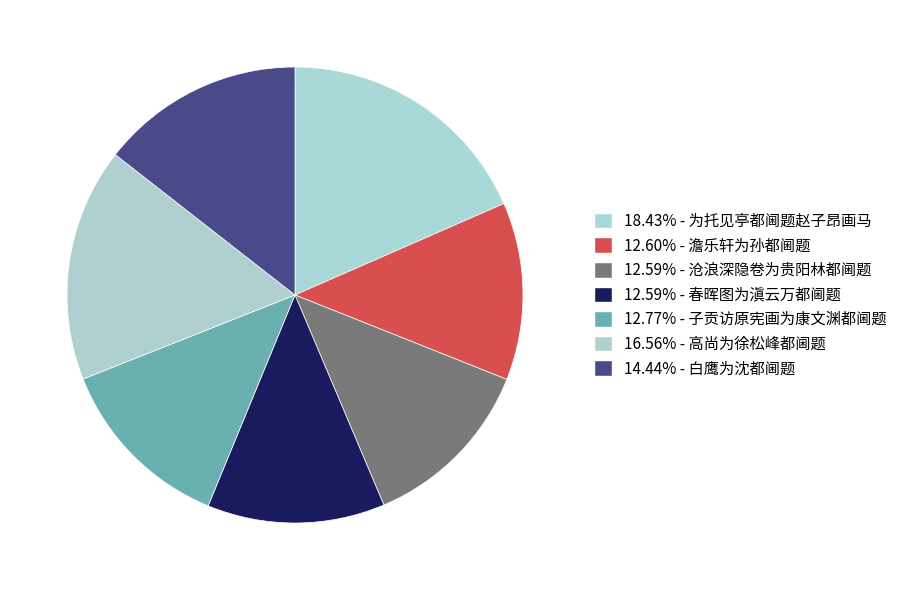

Rank the categories by value from highest to lowest.

为托见亭都阃题赵子昂画马, 高尚为徐松峰都阃题, 白鹰为沈都阃题, 子贡访原宪画为康文渊都阃题, 澹乐轩为孙都阃题, 沧浪深隐卷为贵阳林都阃题, 春晖图为滇云万都阃题